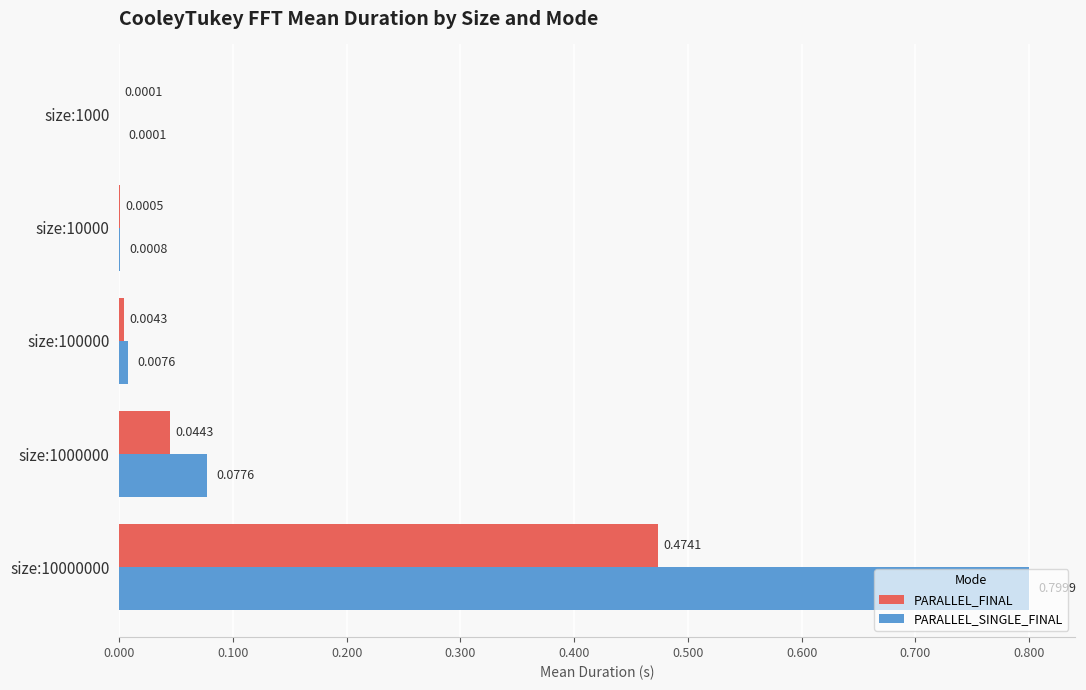

Which series has the largest total across all categories?

PARALLEL_SINGLE_FINAL